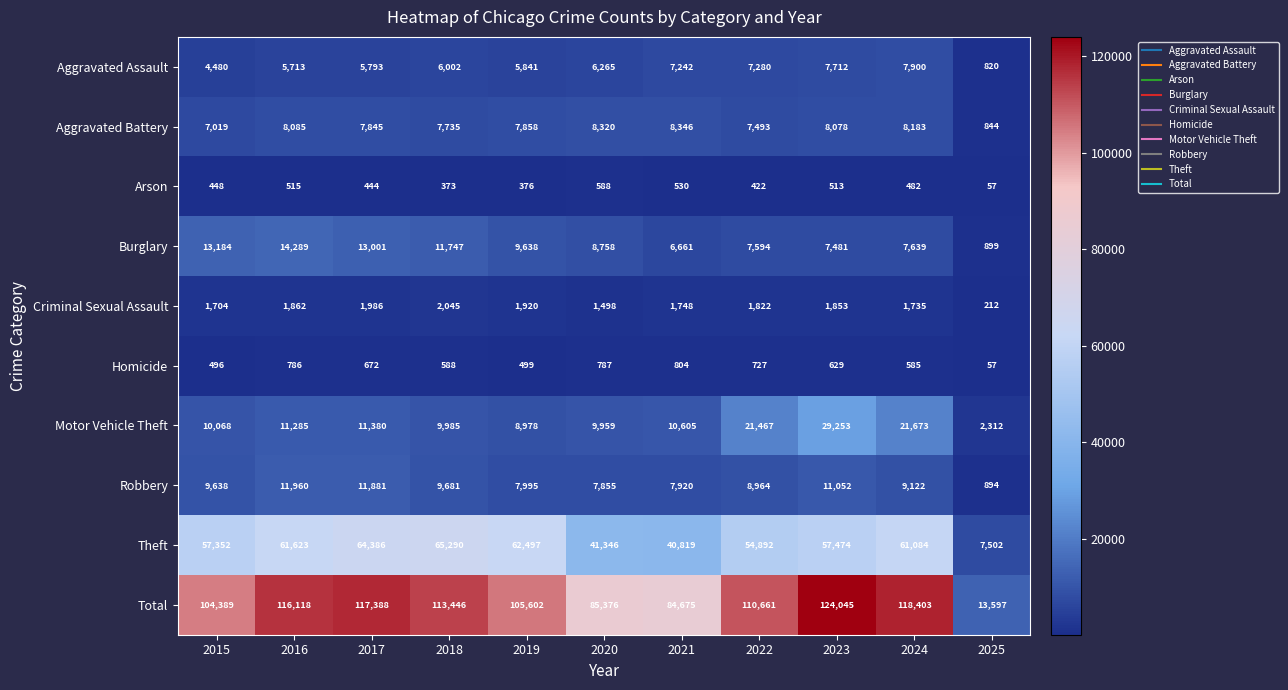

What is the greatest value displayed?

124045